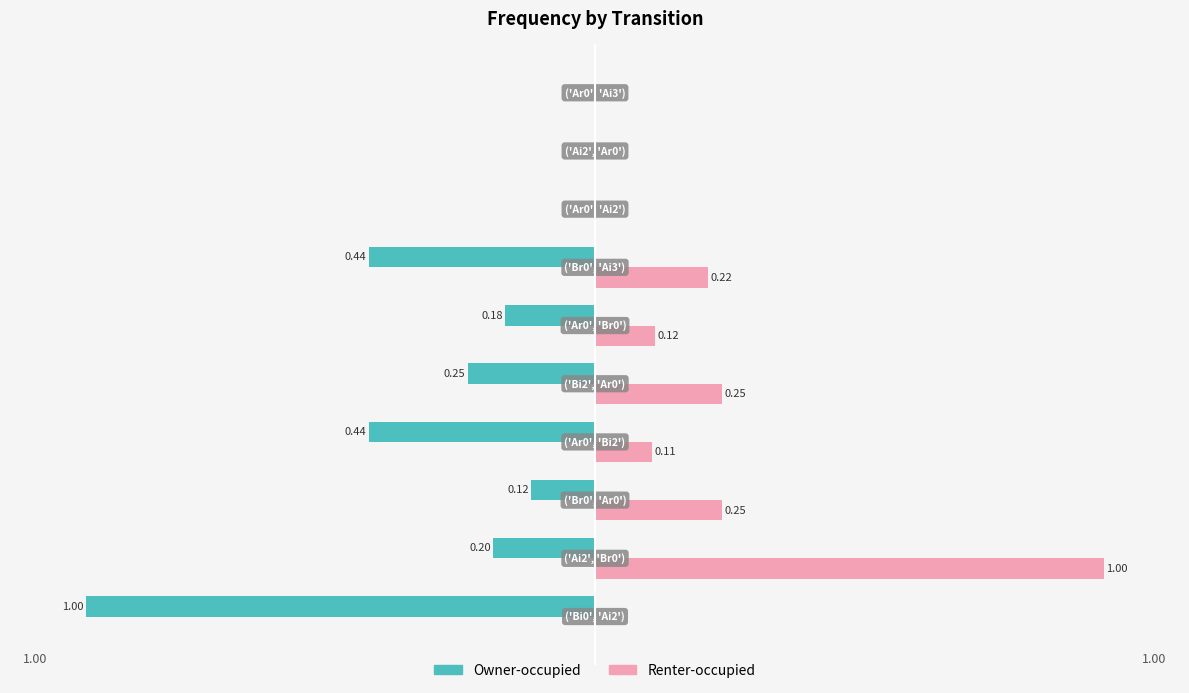

What are all the series names shown in the legend?

Owner-occupied, Renter-occupied